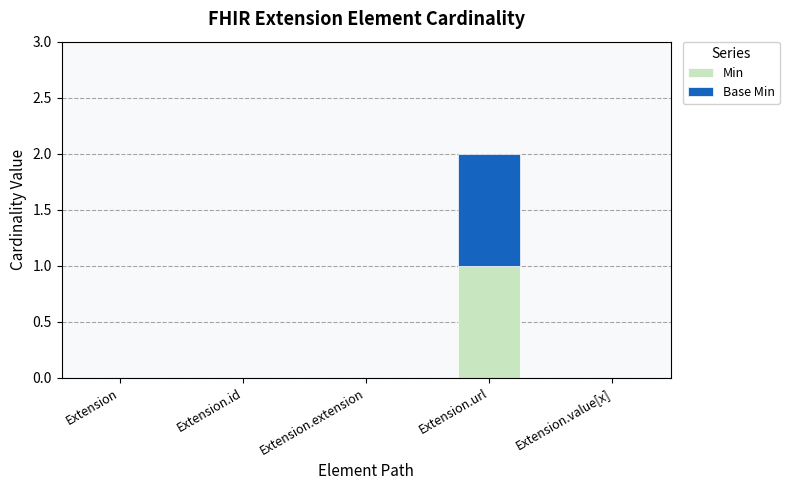

At which label does Min reach its peak?

Extension.url